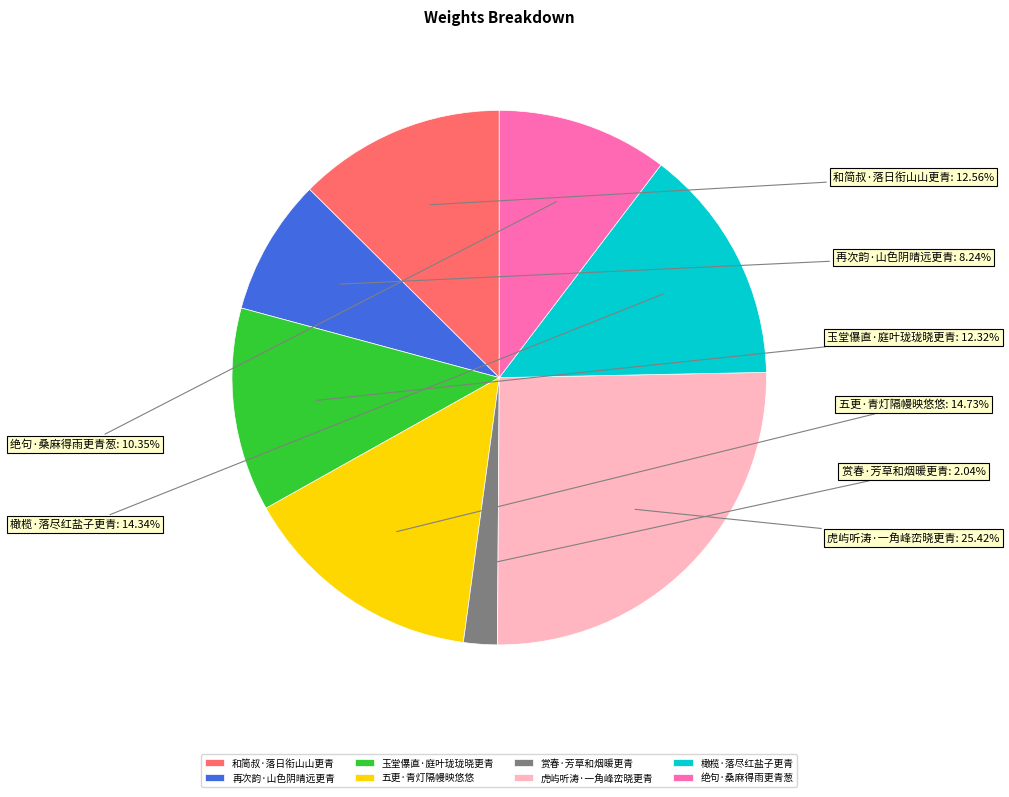

How many slices are in this pie chart?

8